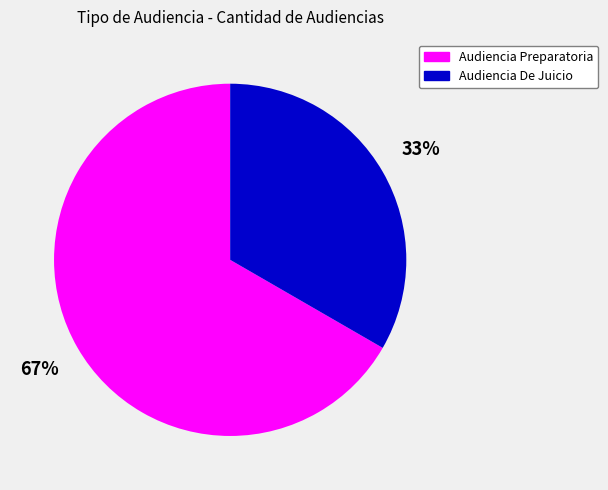

To the nearest percent, what is the average slice percentage?

50%